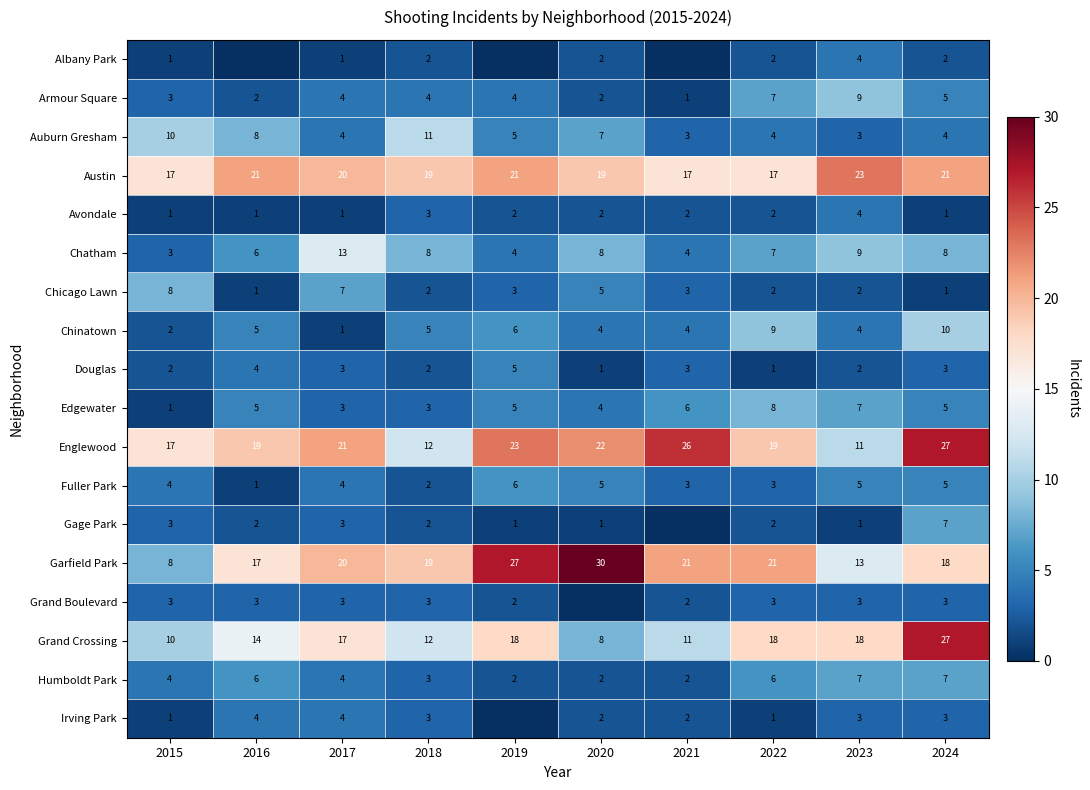

What is the spread (max minus min) of values at 2017?

20